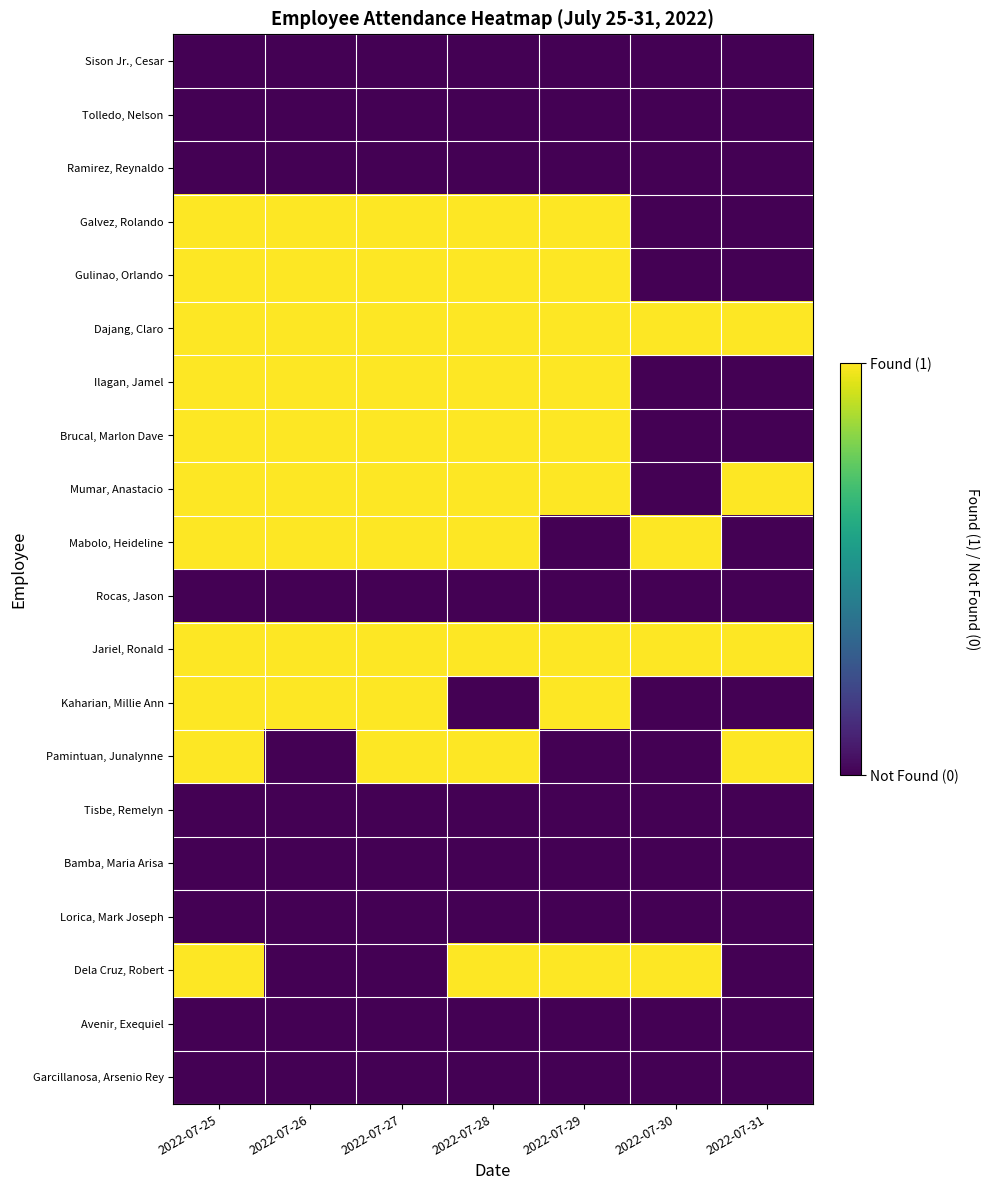

At which category is the sum across all series the highest?

2022-07-25